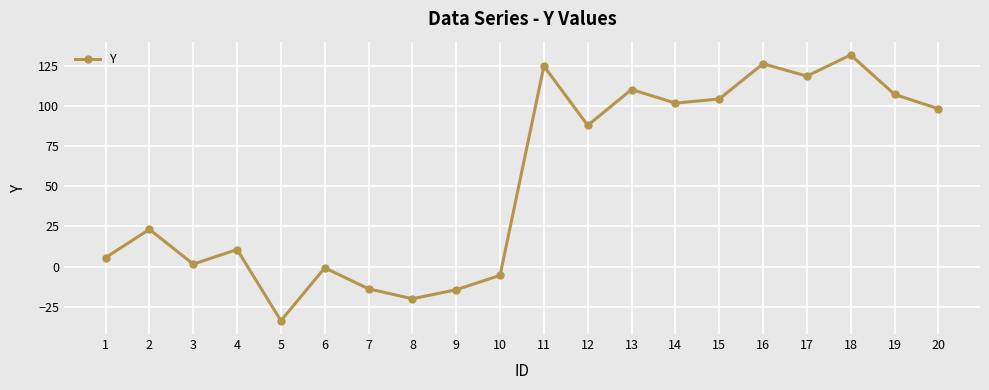

How many values are below 88?

10